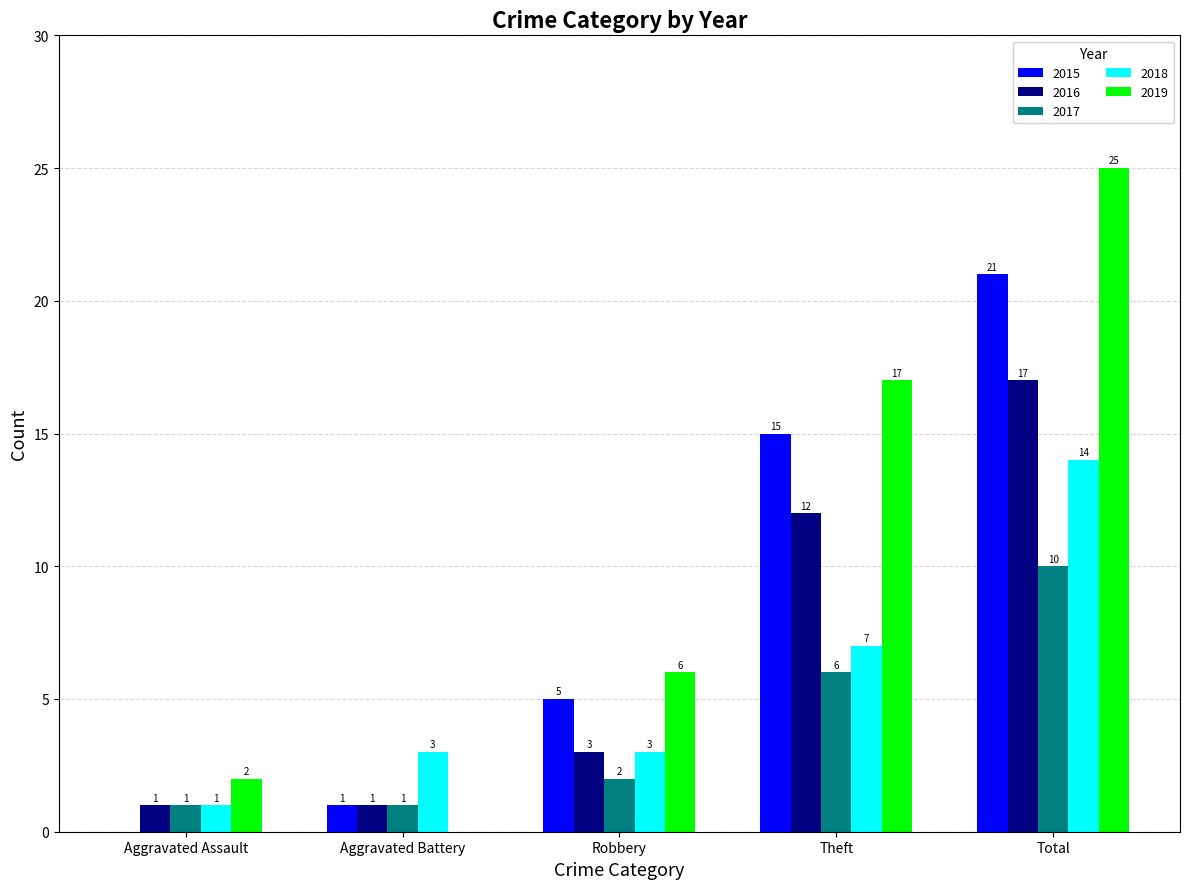

How many series are shown in this chart?

5